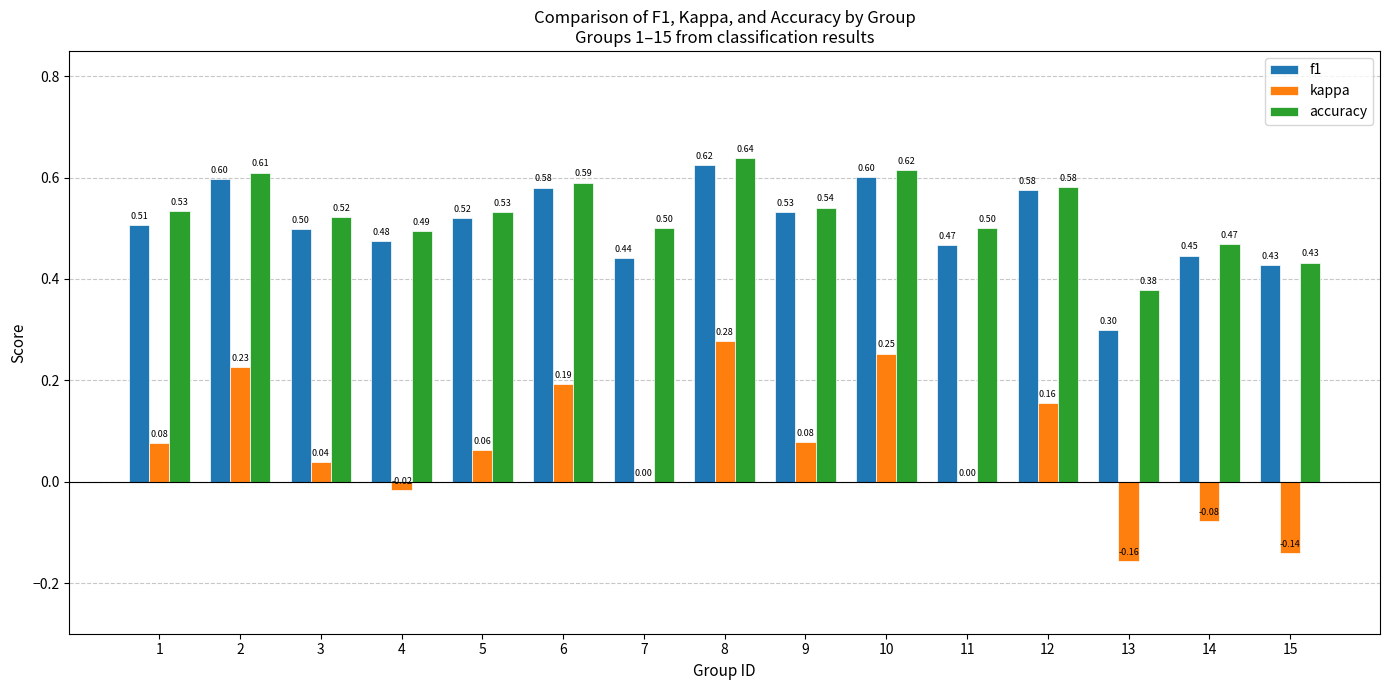

How many series are shown in this chart?

3